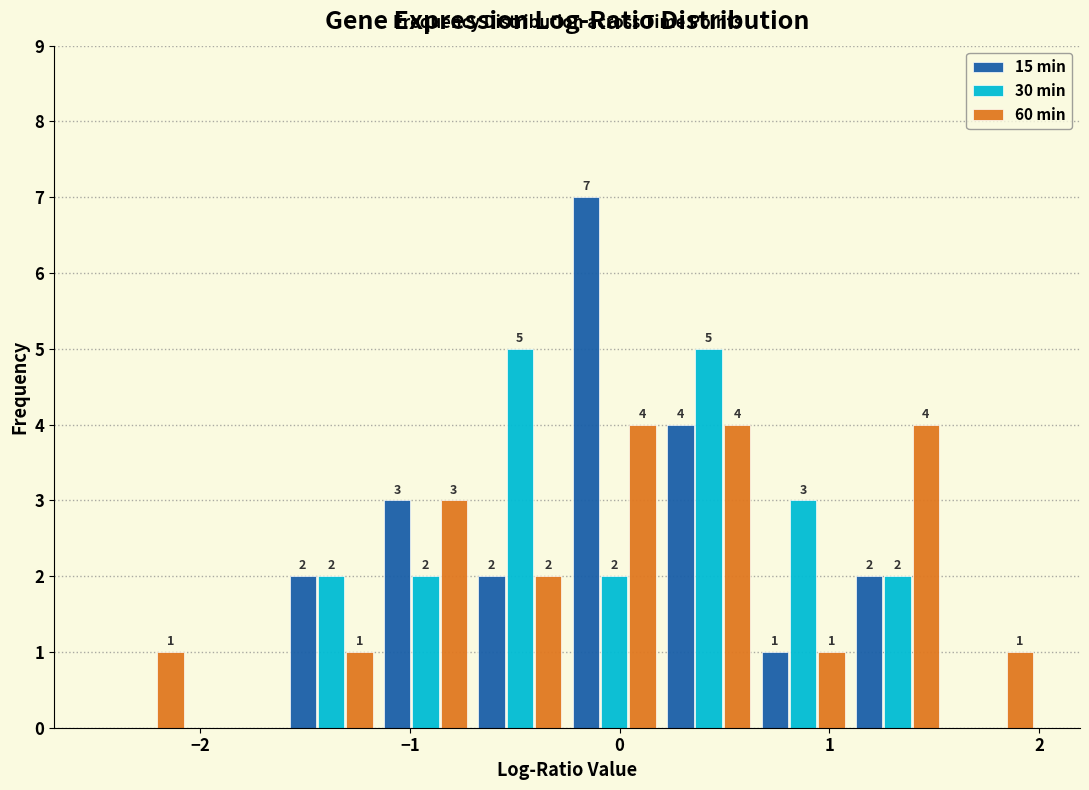

In the 15 min series, which range on the x-axis has the tallest bar?

-0.25 to 0.20